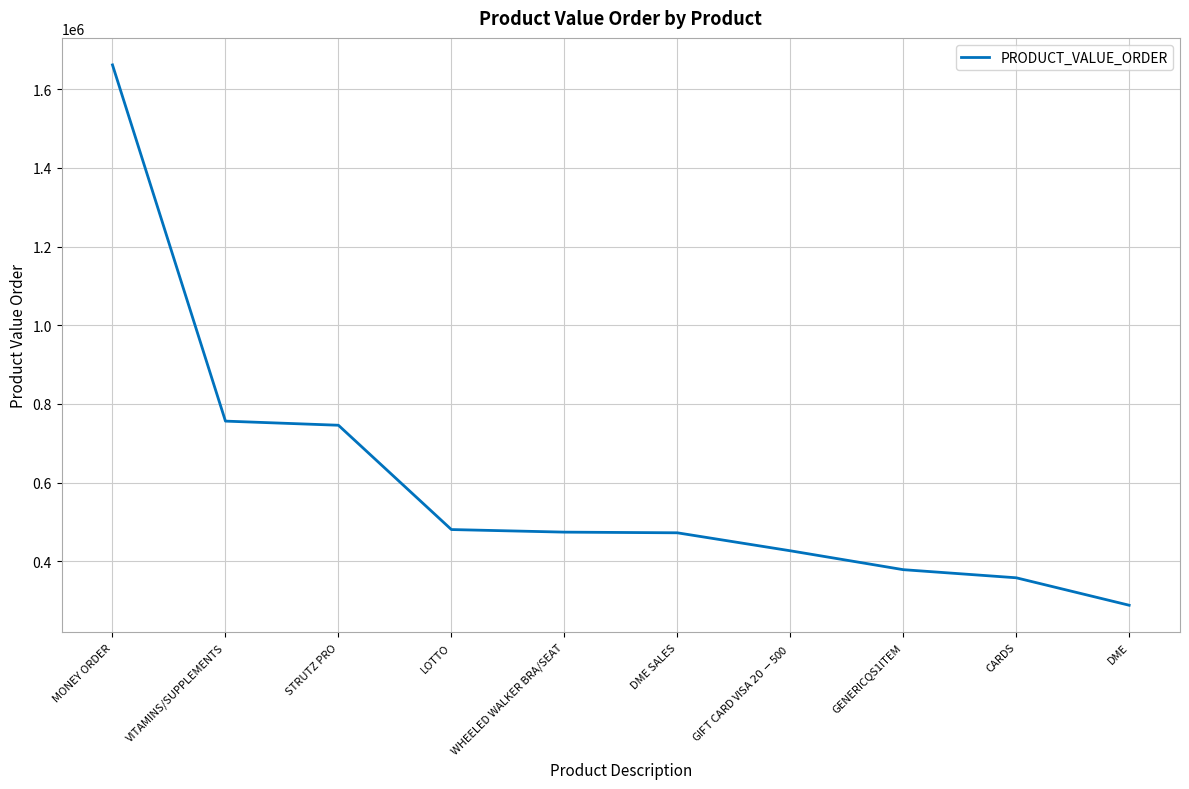

Is it true that the value at CARDS is 357964.0?

True